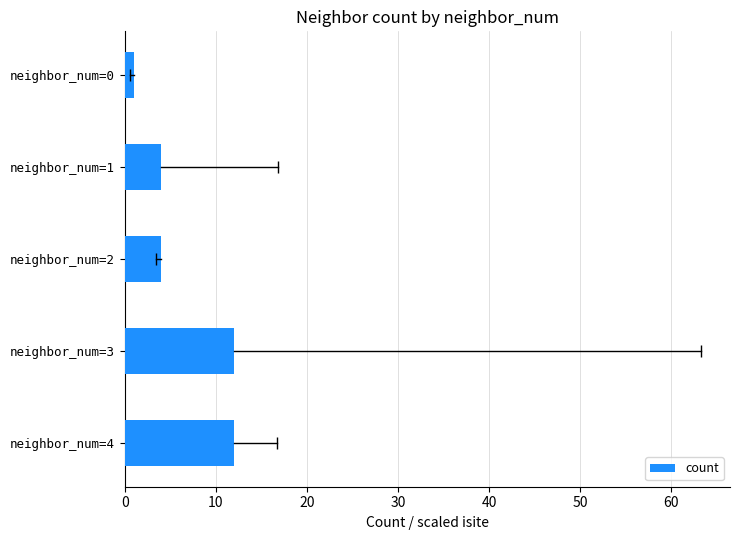

Count the number of data series in this chart.

1